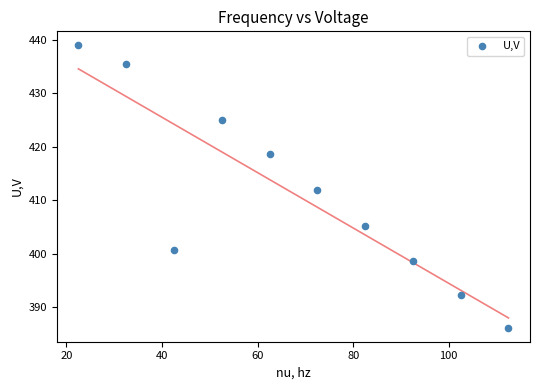

What is the average X value?

67.5